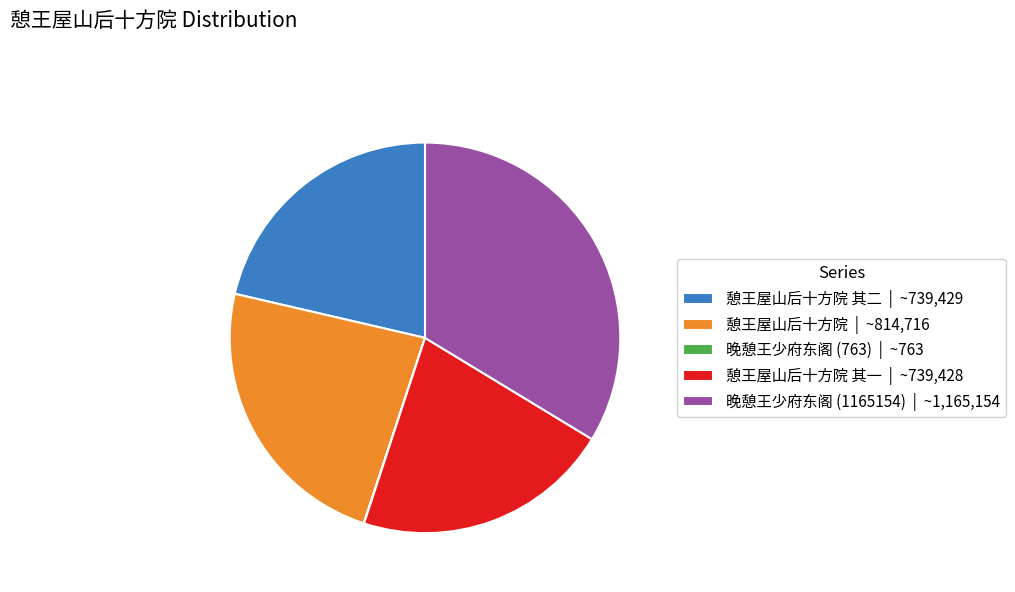

The 憩王屋山后十方院 其二 | ~739,429 slice represents 8% of the pie. True or false?

False